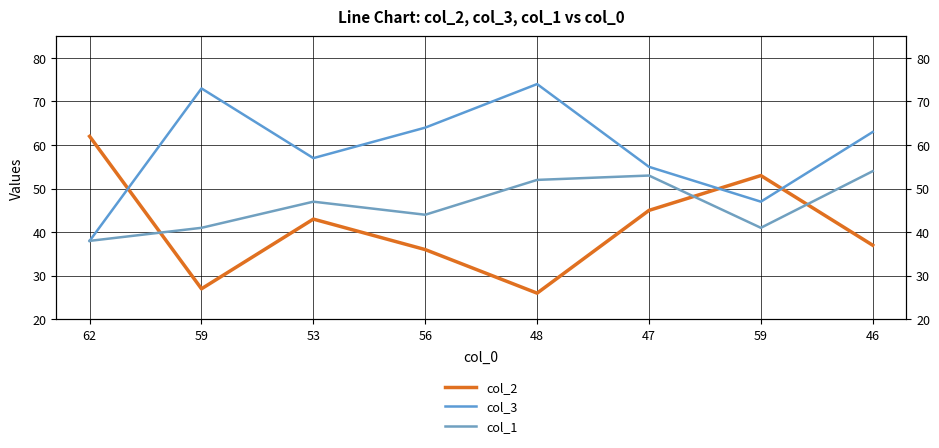

Rank the categories by col_1 value from lowest to highest.

62, 59, 59, 56, 53, 48, 47, 46